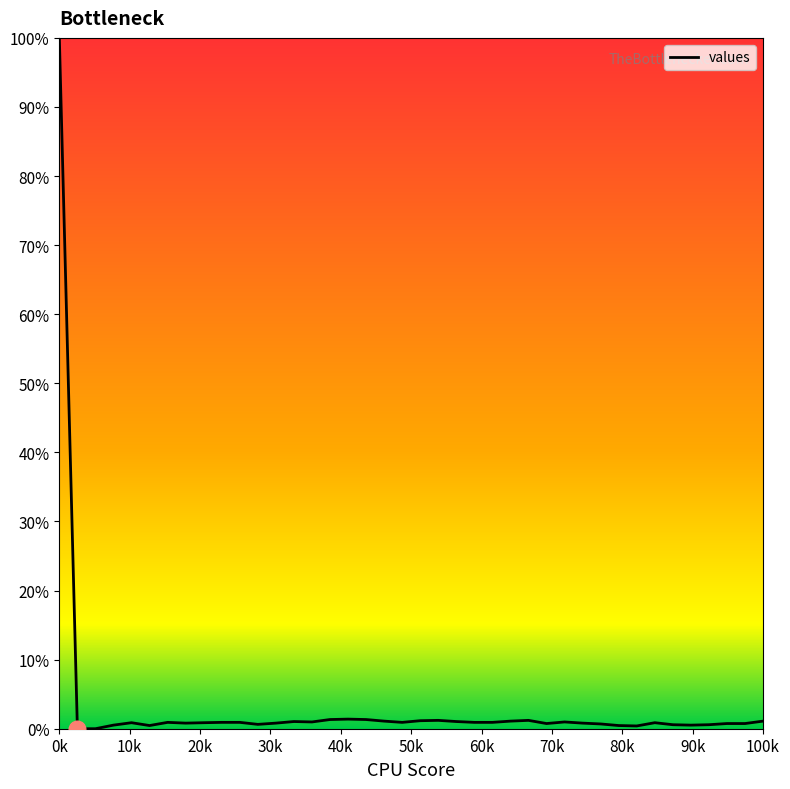

What is the greatest value displayed?

100.0